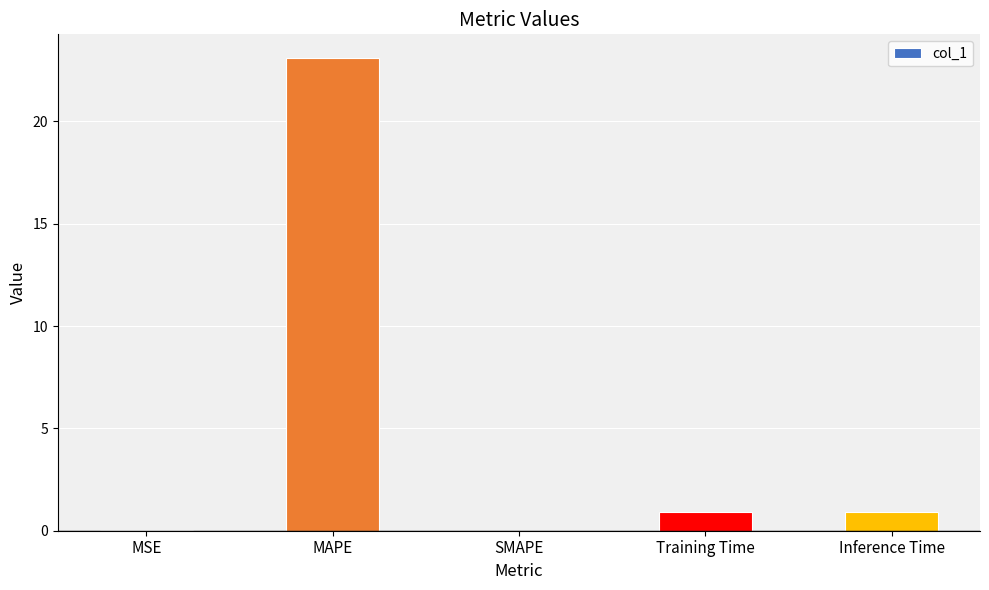

What is the sum of all values?

24.9